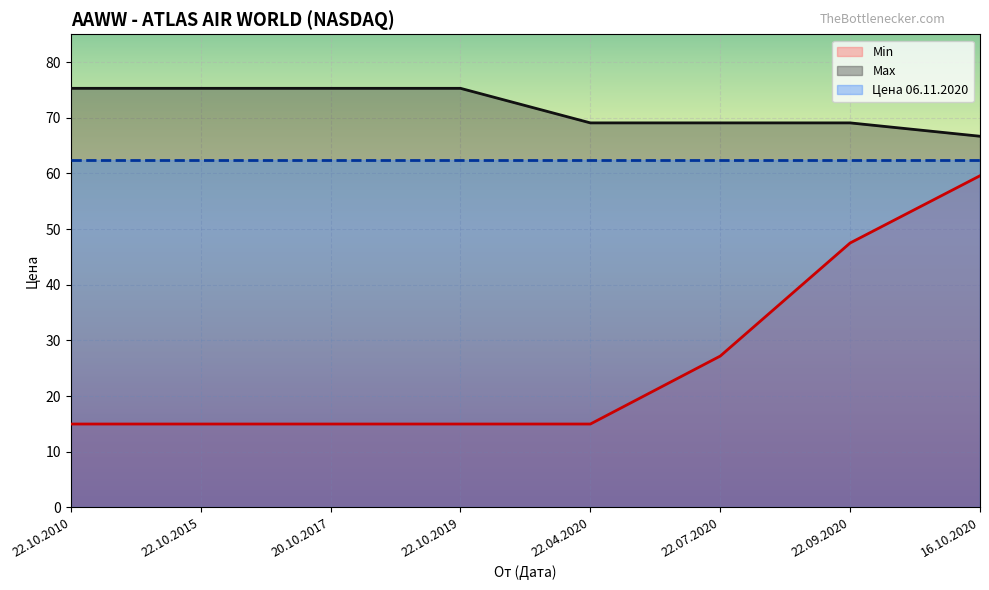

Rank the series at 22.10.2019 from lowest to highest value.

Min, Цена 06.11.2020, Max